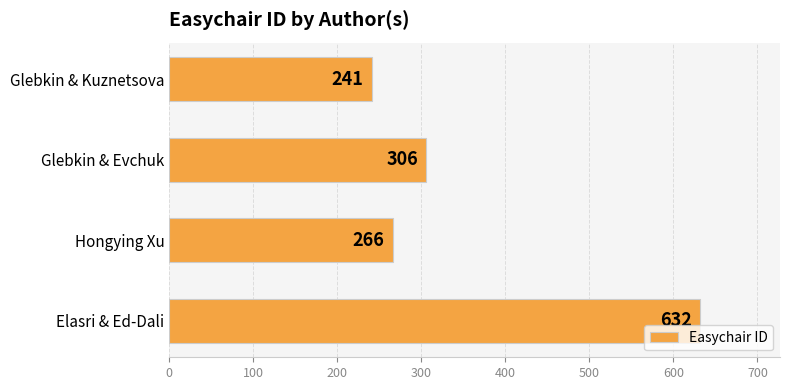

Reading bottom to top, transcribe all the data shown in this chart.

Elasri & Ed-Dali=632	Hongying Xu=266	Glebkin & Evchuk=306	Glebkin & Kuznetsova=241